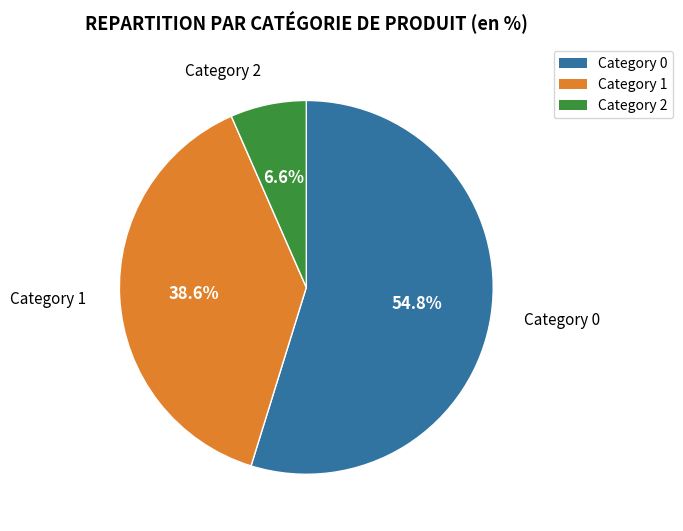

Approximately how many times larger is the value at Category 1 compared to Category 0?

0.7